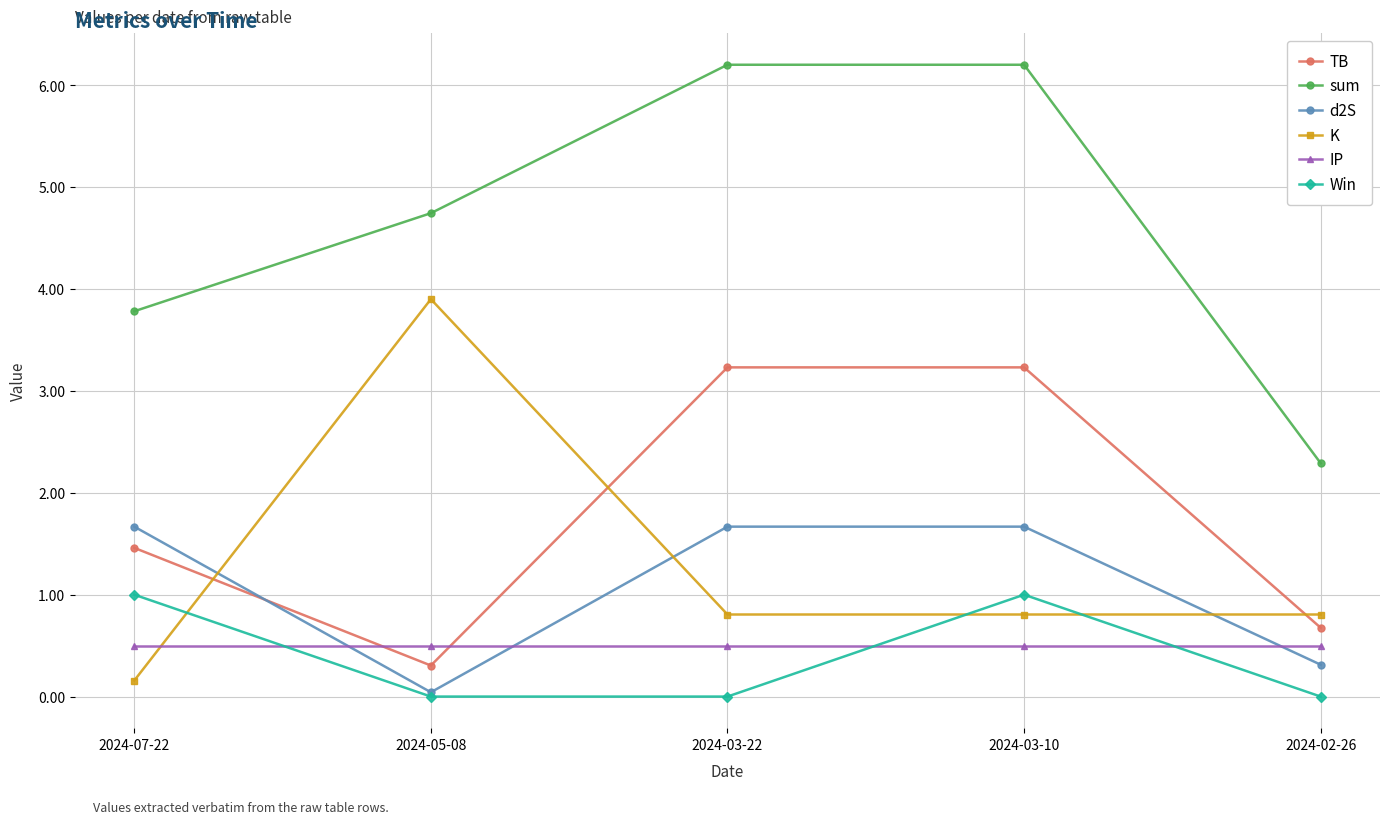

What are all the series names shown in the legend?

TB, sum, d2S, K, IP, Win